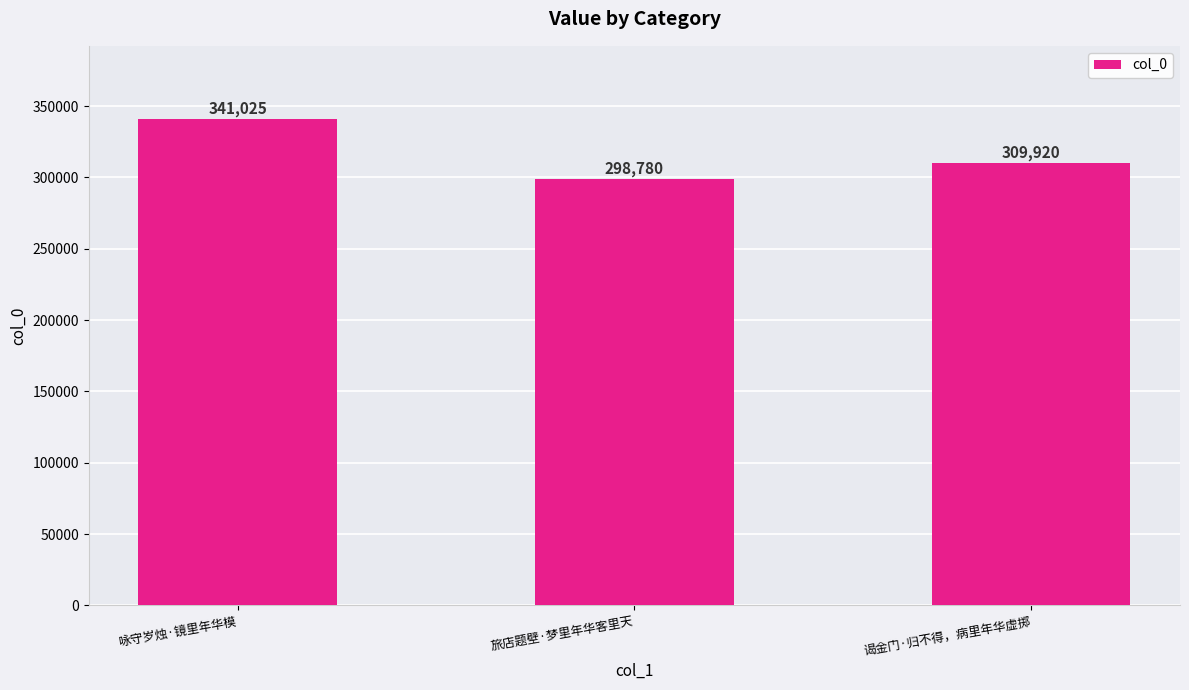

Rank the categories by value from highest to lowest.

咏守岁烛·镜里年华模, 谒金门·归不得，病里年华虚掷, 旅店题壁·梦里年华客里天